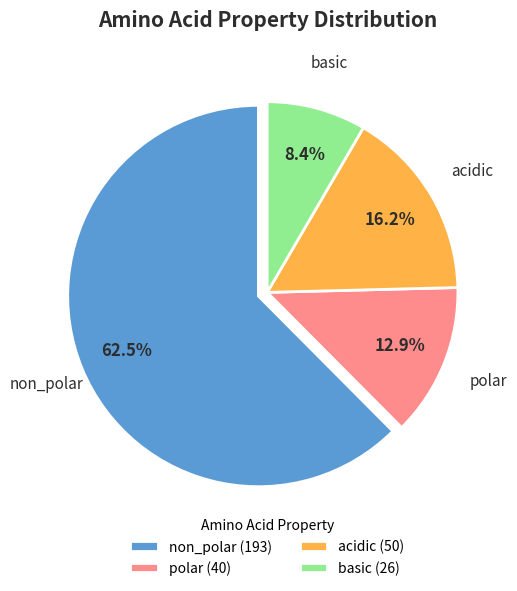

Which slice is the largest?

non_polar